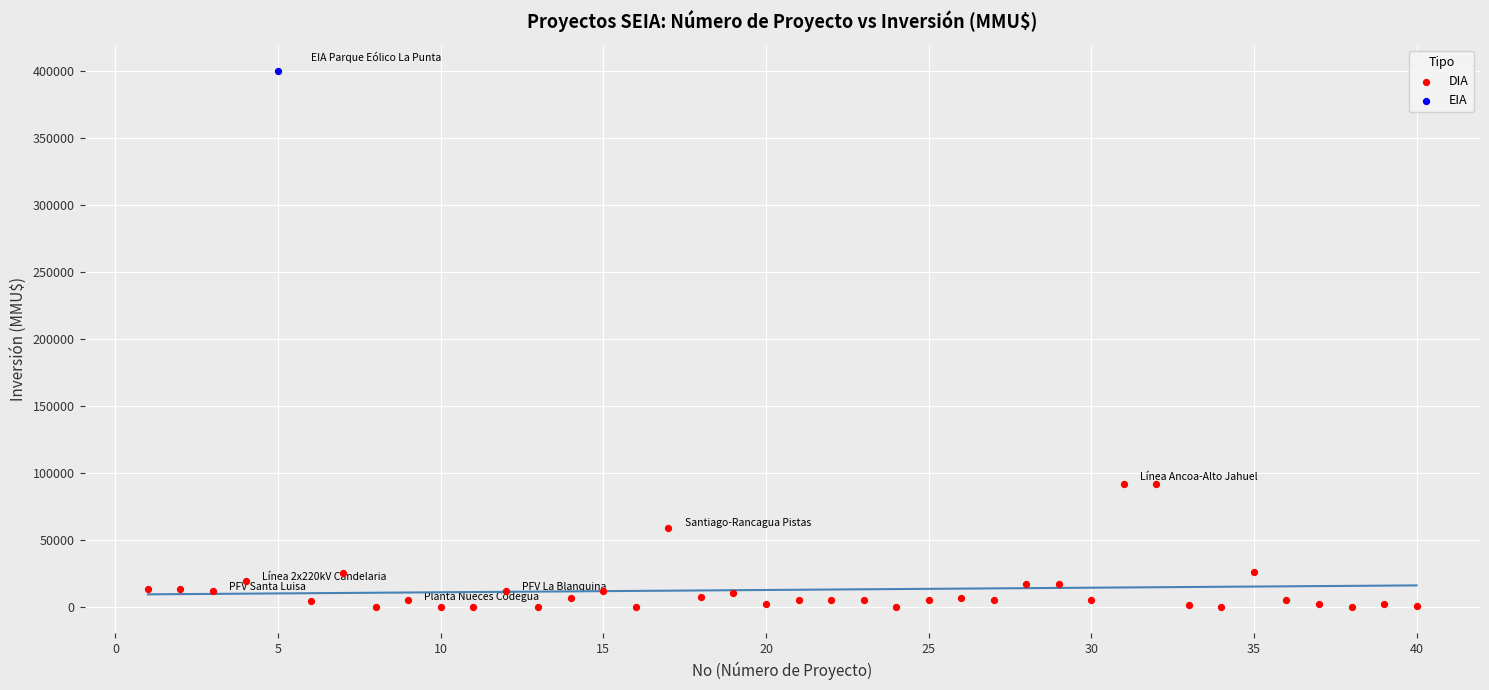

What are all the series names shown in the legend?

DIA, EIA